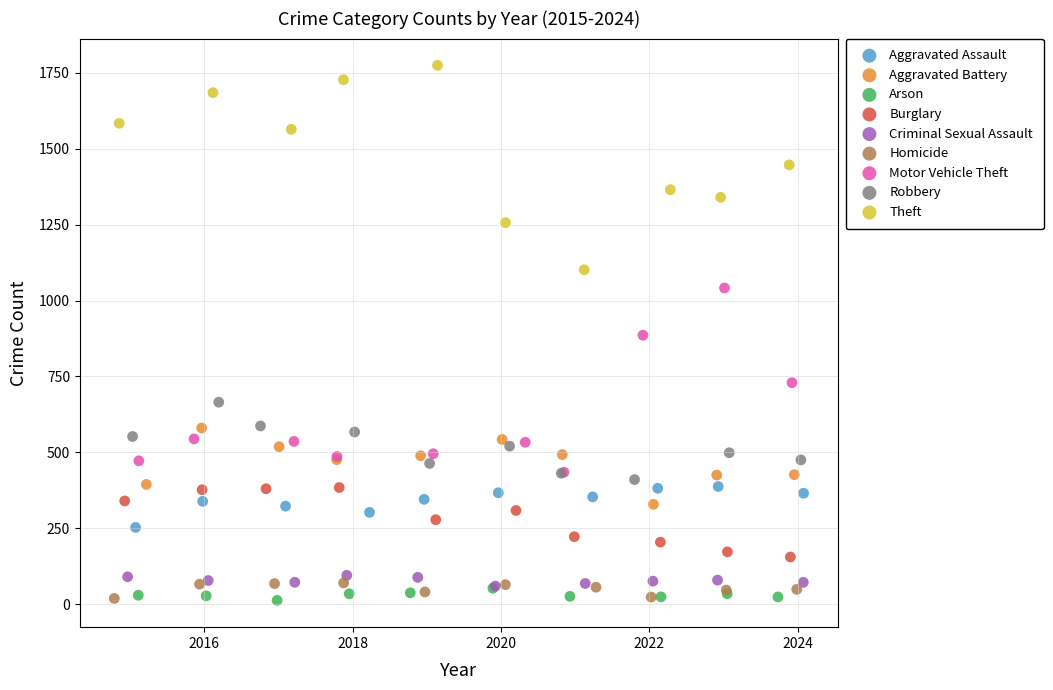

Which series contains the highest Y value?

Theft